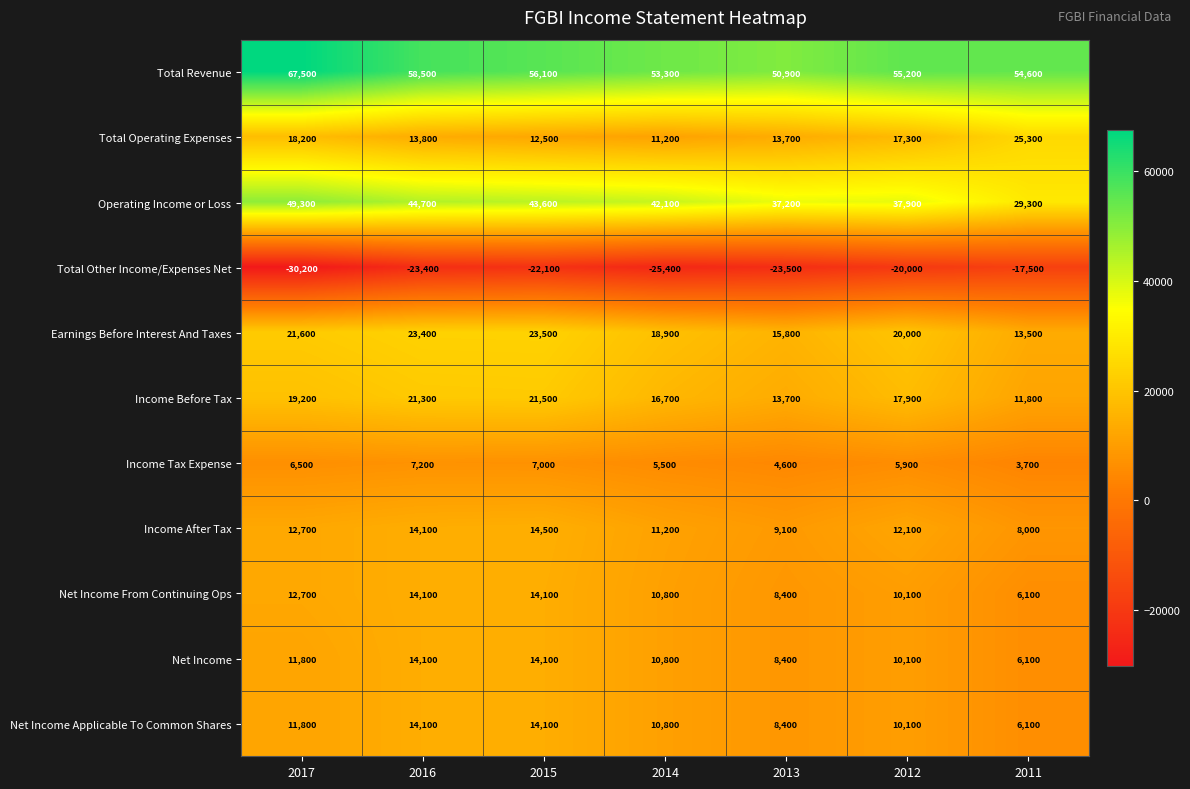

At how many categories does at least one series exceed 63211?

1